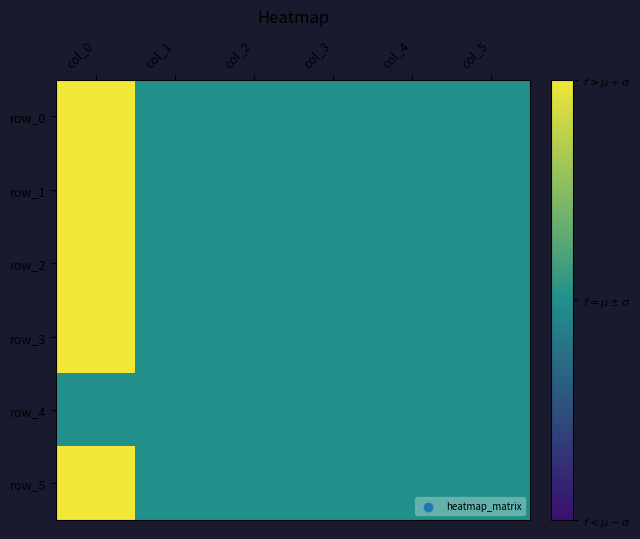

Reading left to right, transcribe all the data shown in this chart.

row_0: 2	1	1	1	1	1
row_1: 2	1	1	1	1	1
row_2: 2	1	1	1	1	1
row_3: 2	1	1	1	1	1
row_4: 1	1	1	1	1	1
row_5: 2	1	1	1	1	1